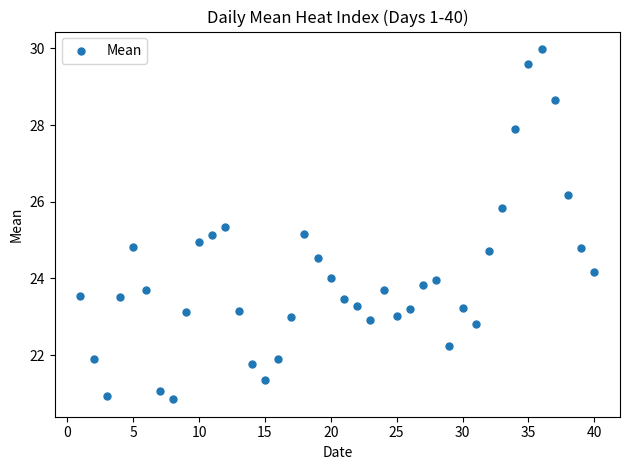

What is the range of Y values (max minus min)?

9.1